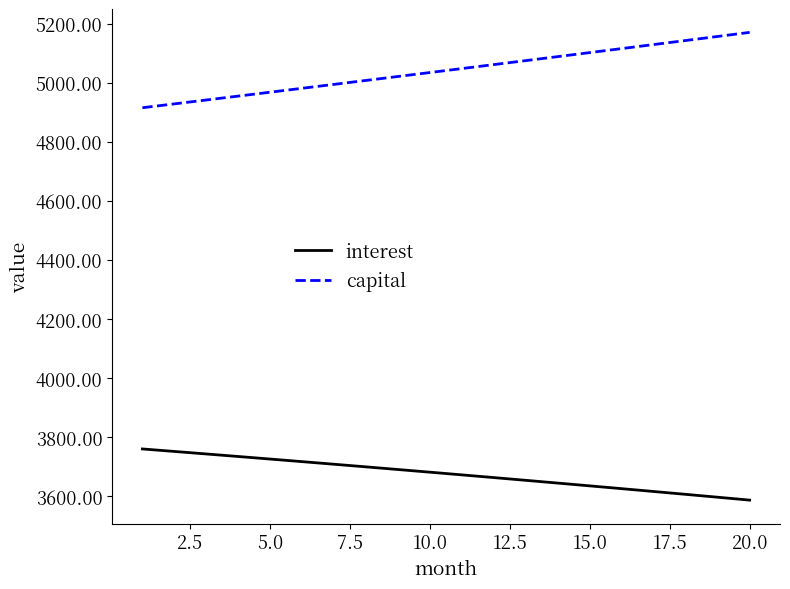

Rank the series by their maximum value, from lowest to highest.

interest, capital